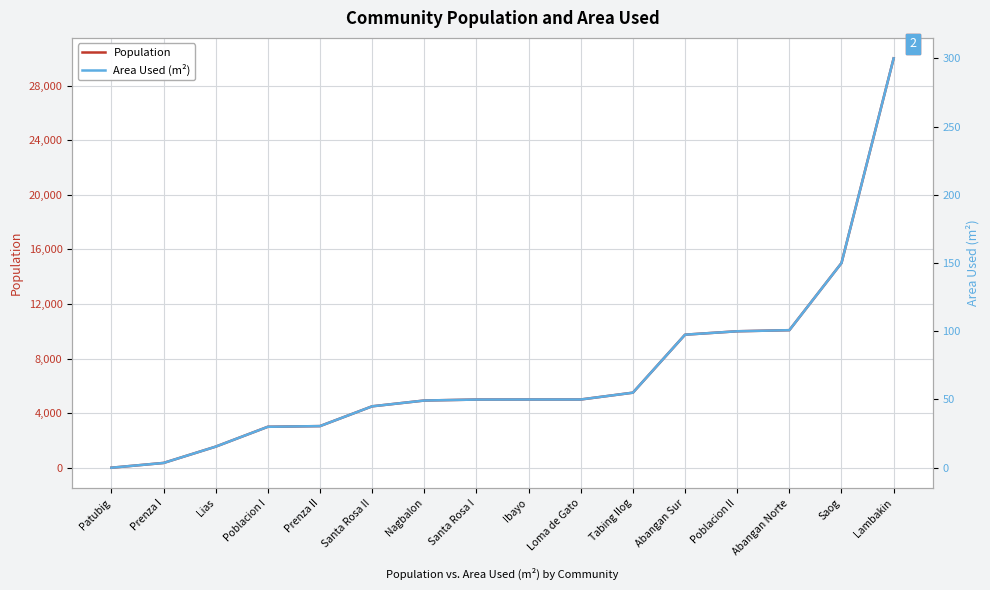

Is the value of Area Used (m²) at Nagbalon greater than the value of Population at Saog?

No